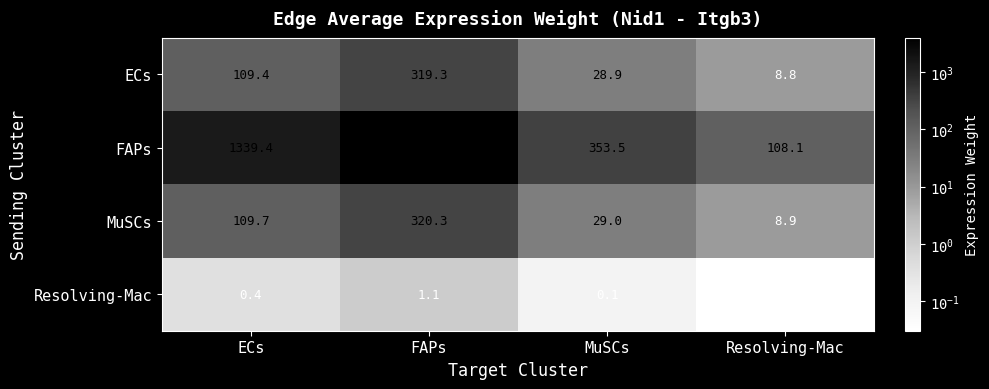

The value of ECs at FAPs is 528.4. True or false?

False